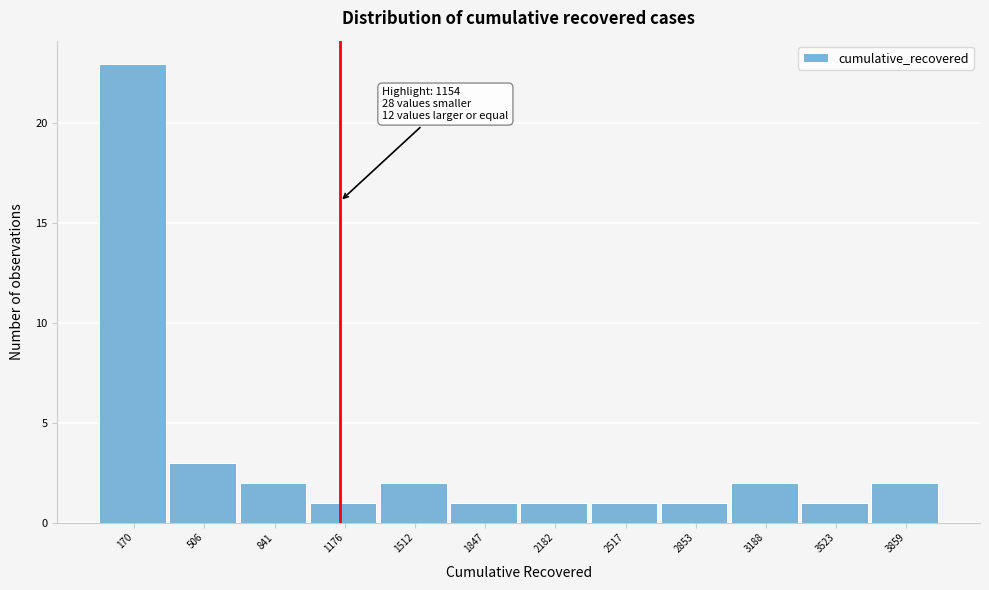

Which range on the x-axis has the tallest bar?

0 to 350